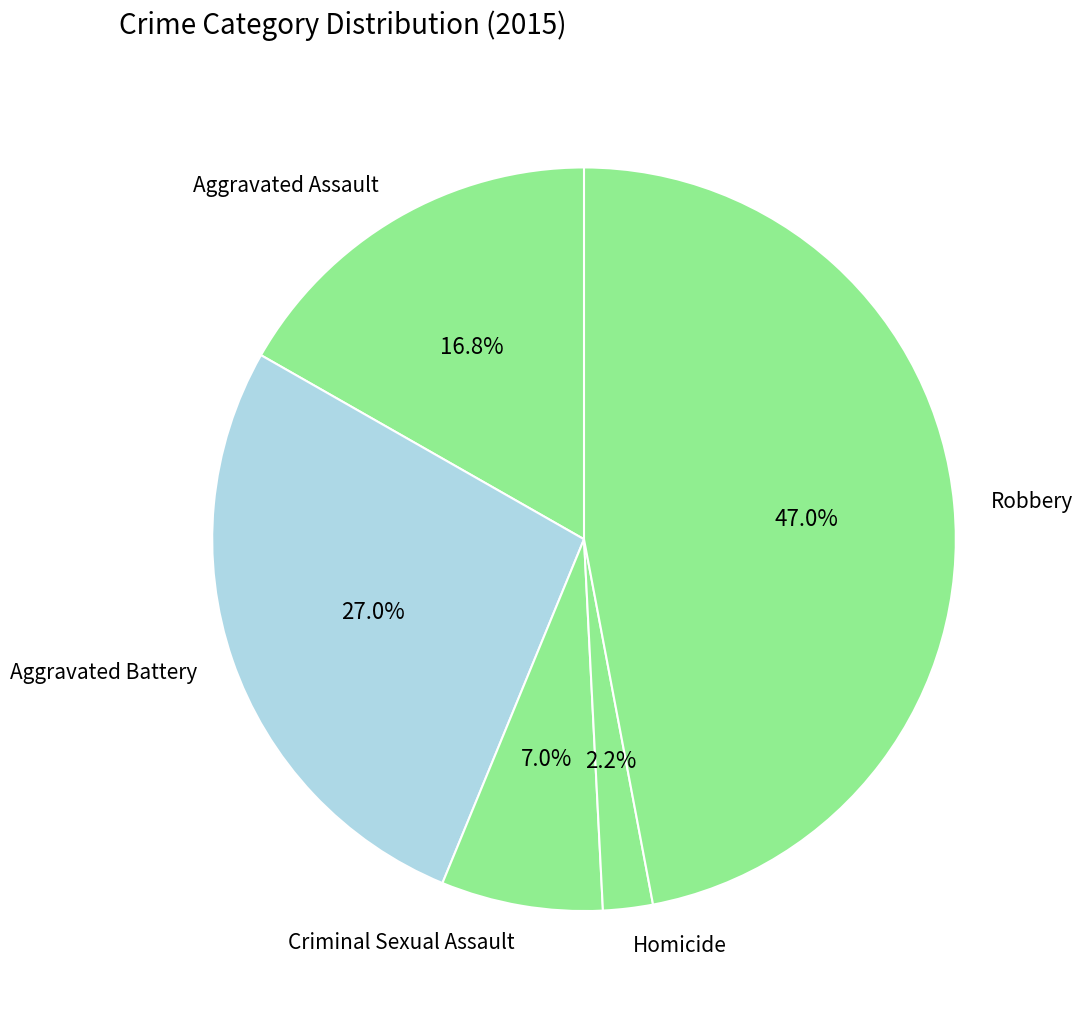

How many segments does this pie chart have?

5